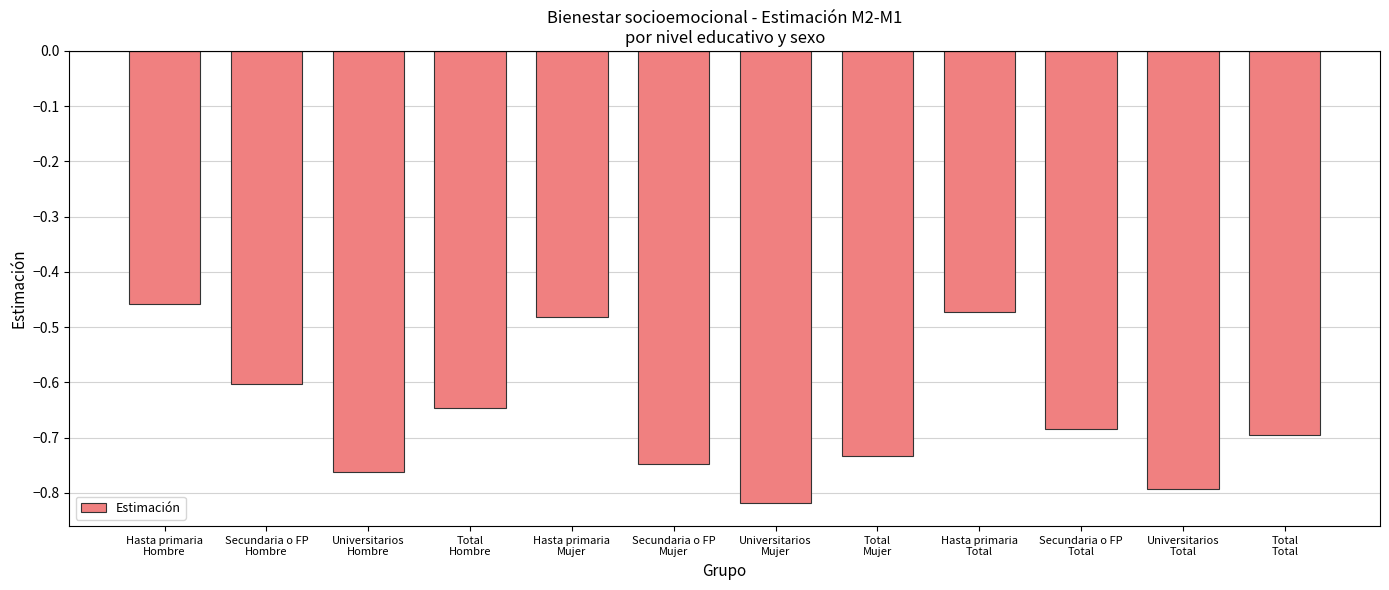

What is the change in value from Total
Hombre to Universitarios
Mujer?

-0.2